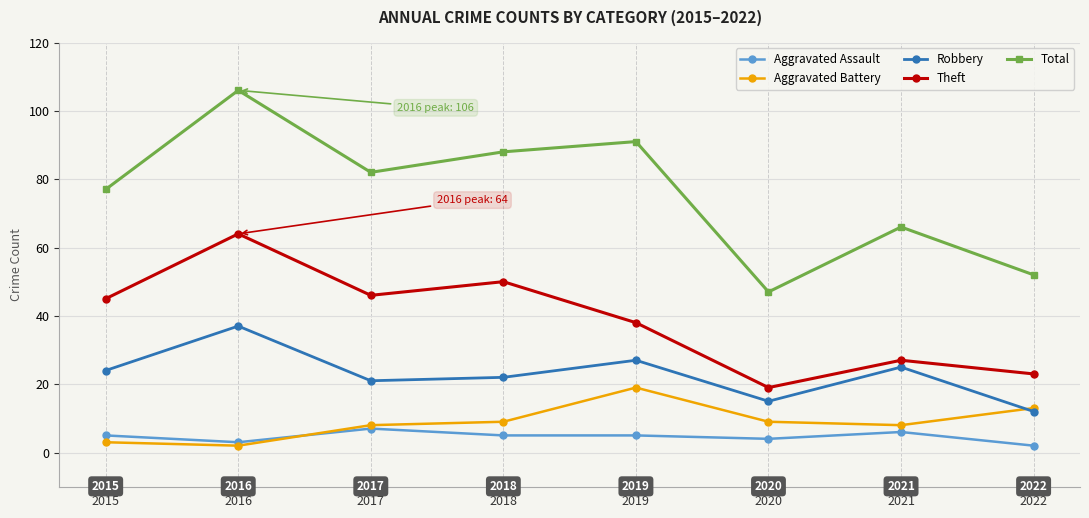

At which label does Robbery reach its minimum?

2022